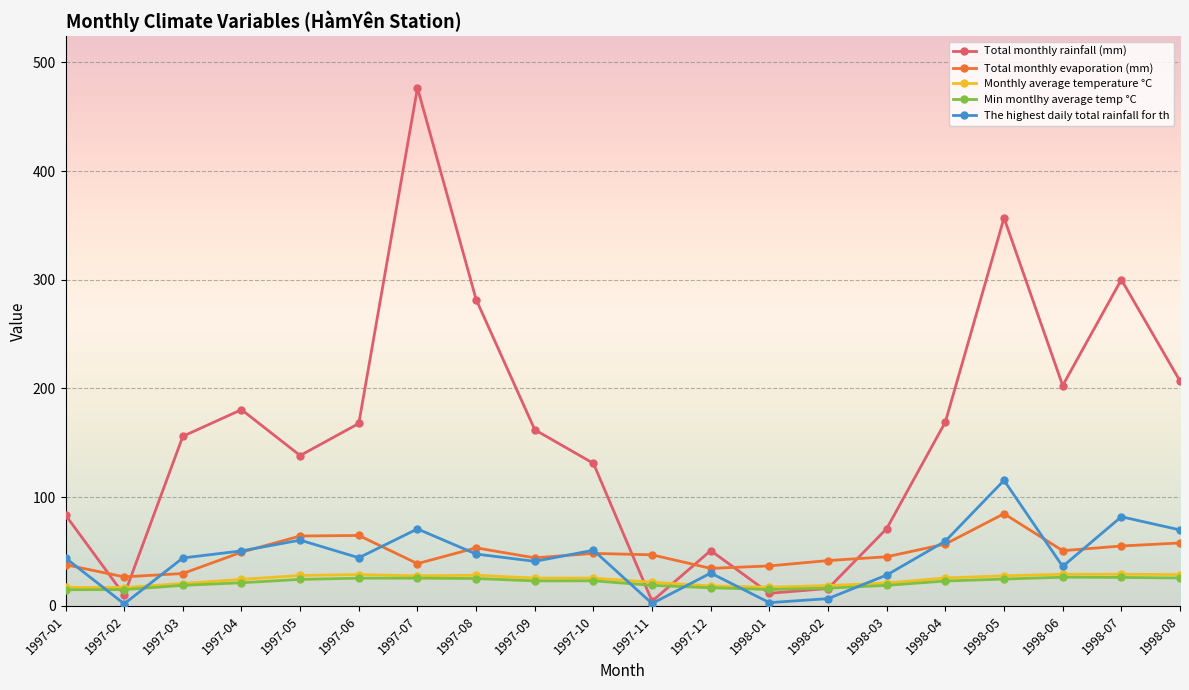

What is the lowest value of the The highest daily total rainfall for th series?

1.9